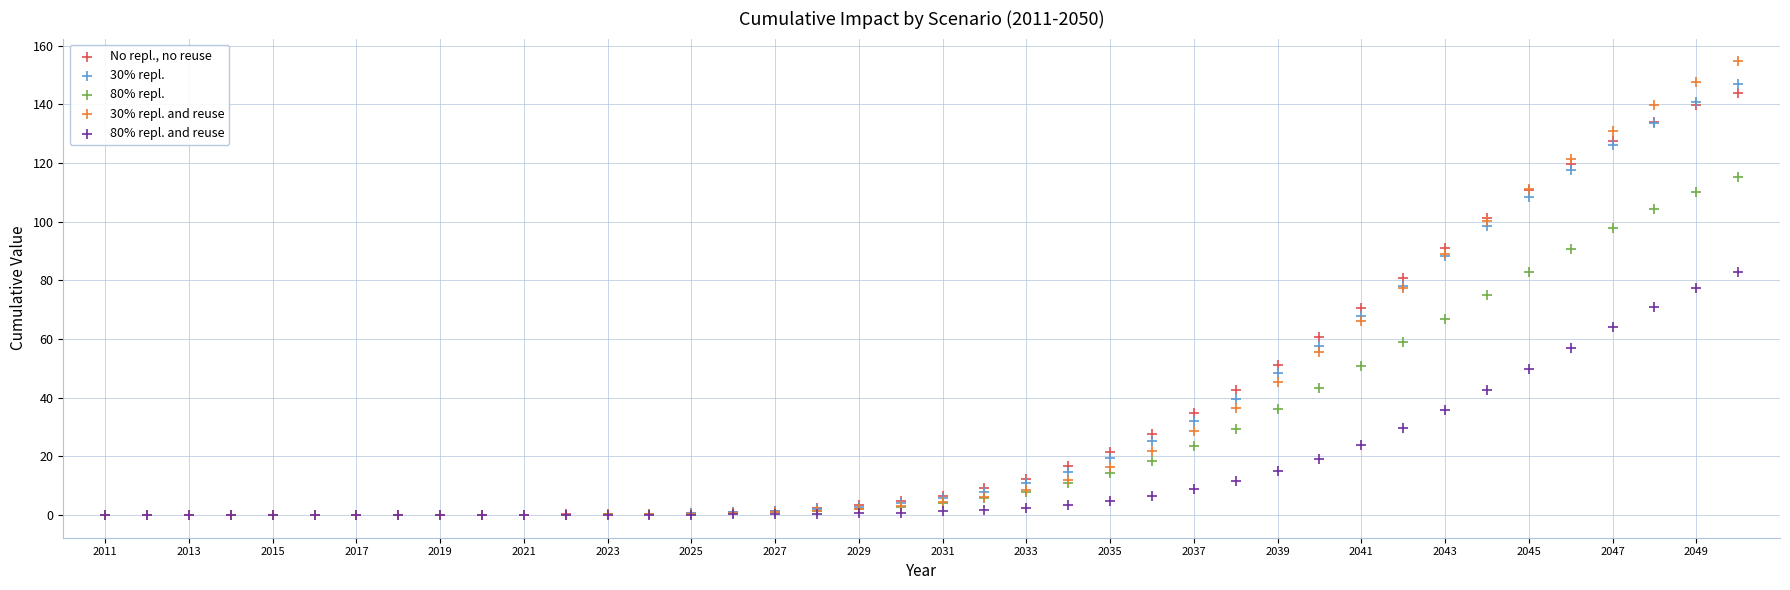

Which series reaches the maximum Y coordinate?

30% repl. and reuse